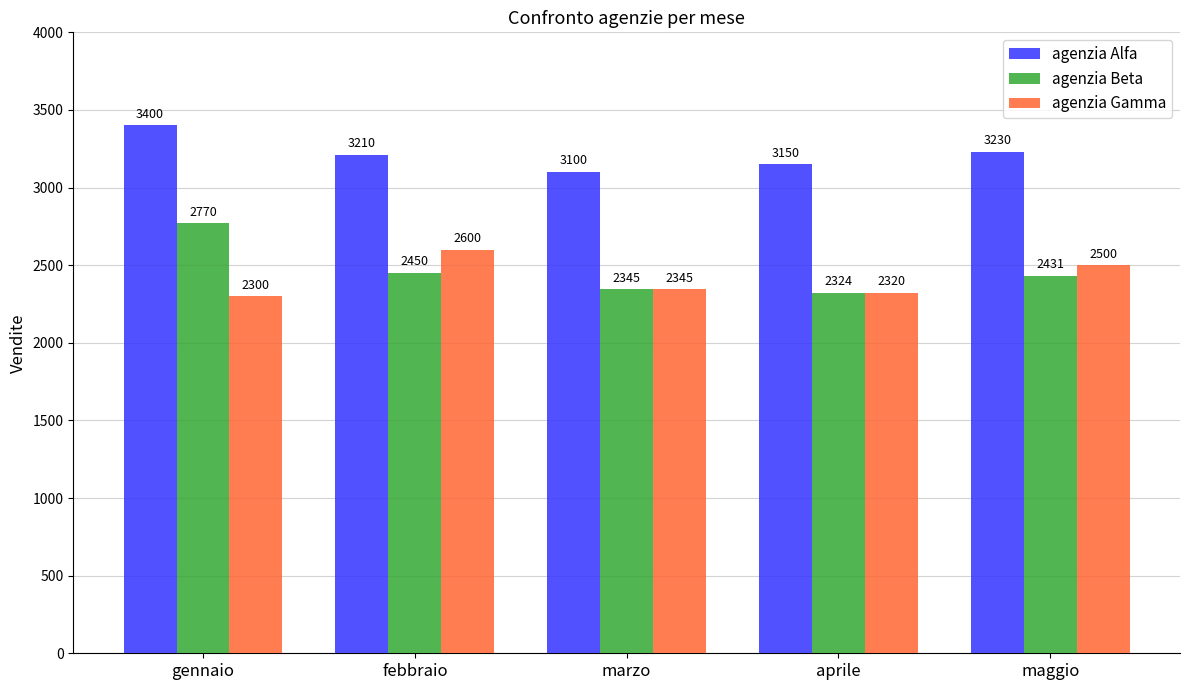

How many distinct data groups are displayed?

3